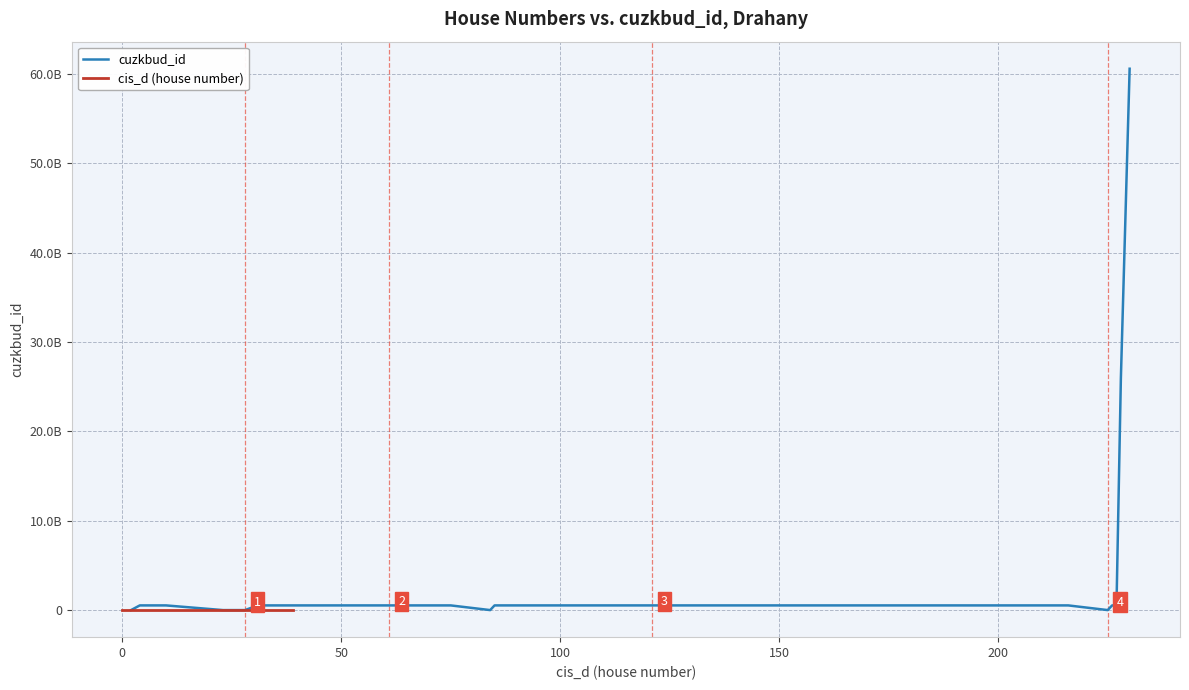

Which category has the highest value in the cis_d (house number) series?

39